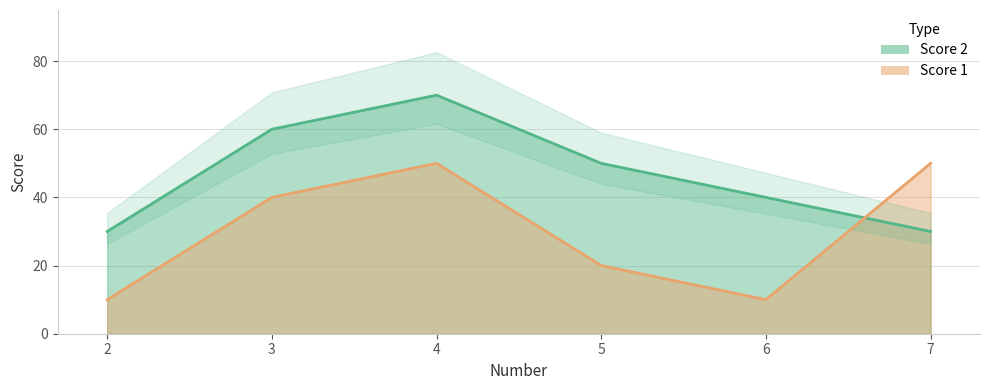

What is the sum of the Score 2 values at 7 and 6?

70